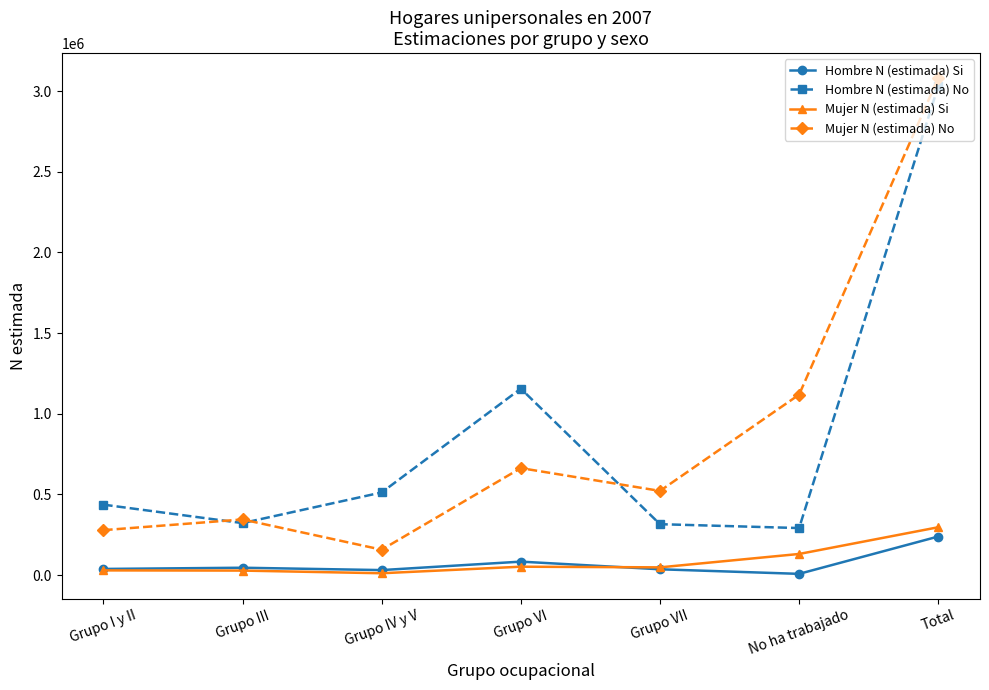

What is the label of the 1st point from the left?

Grupo I y II